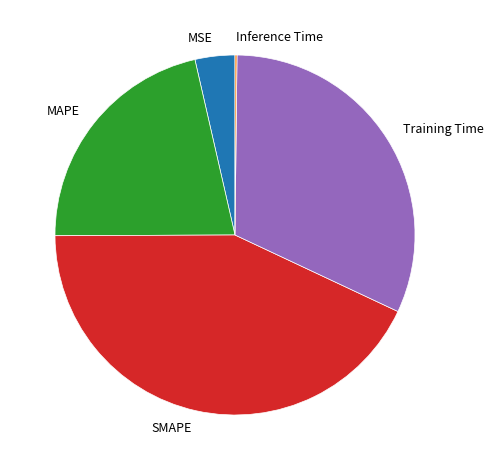

Which category has the biggest portion of the pie?

SMAPE